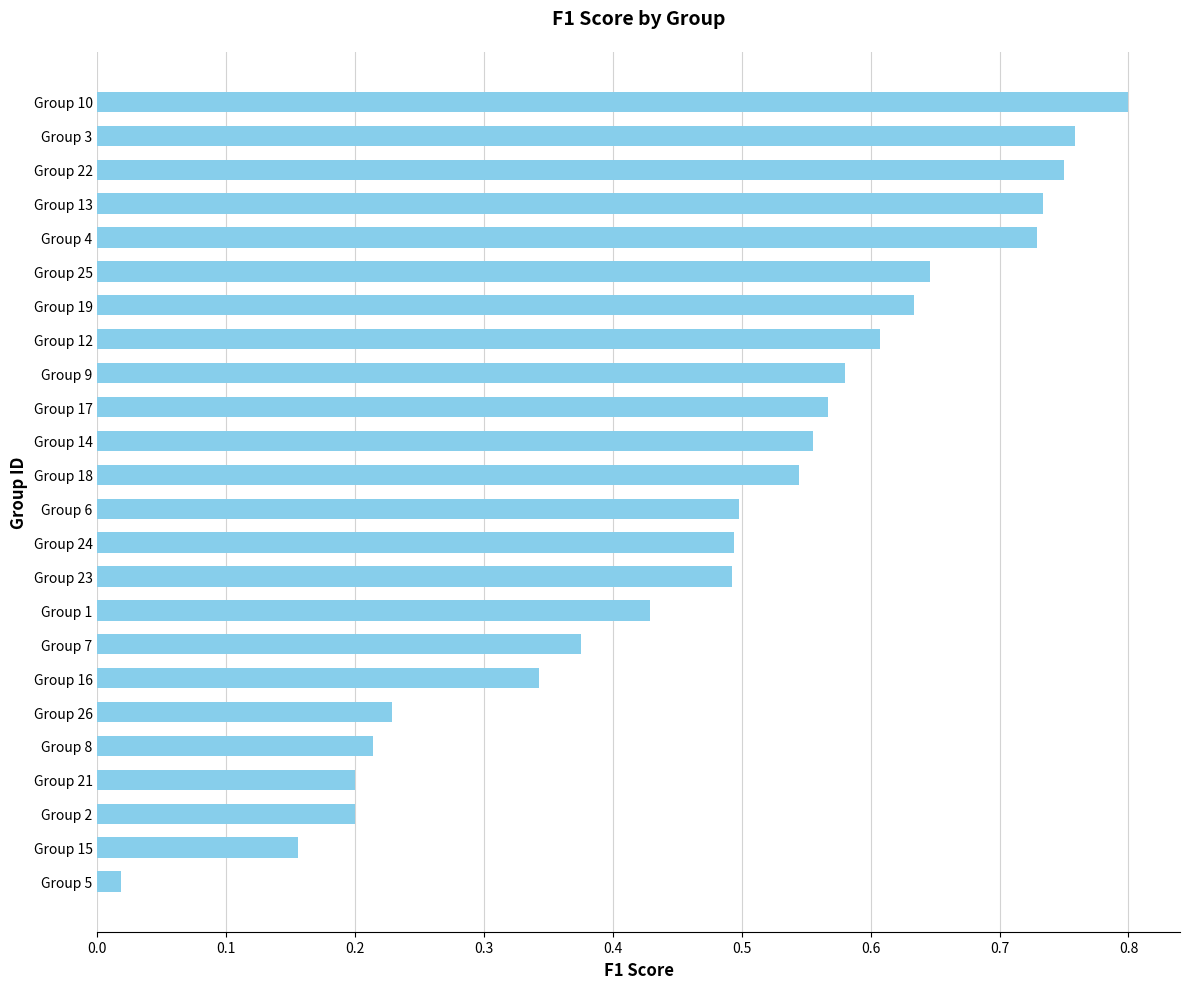

At which label is the value closest to 0?

Group 5